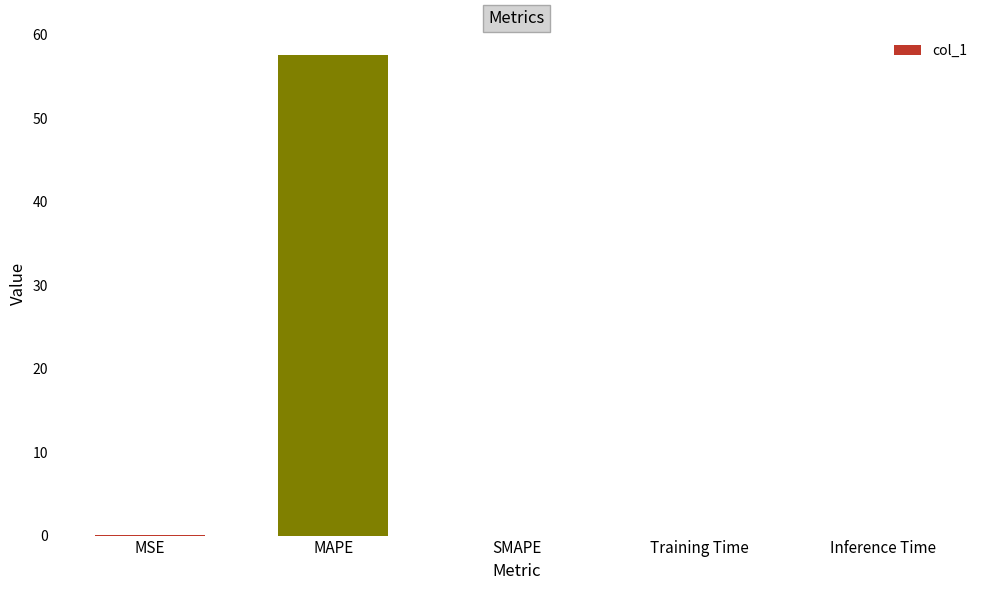

What is the maximum value shown in the chart?

57.5